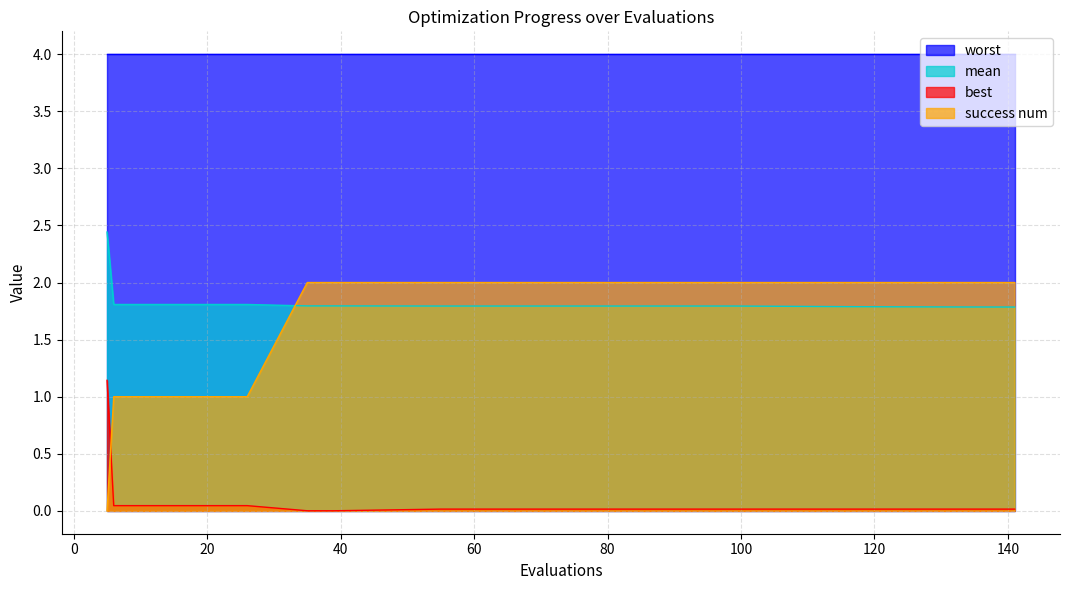

At which category is the sum across all series the highest?

55